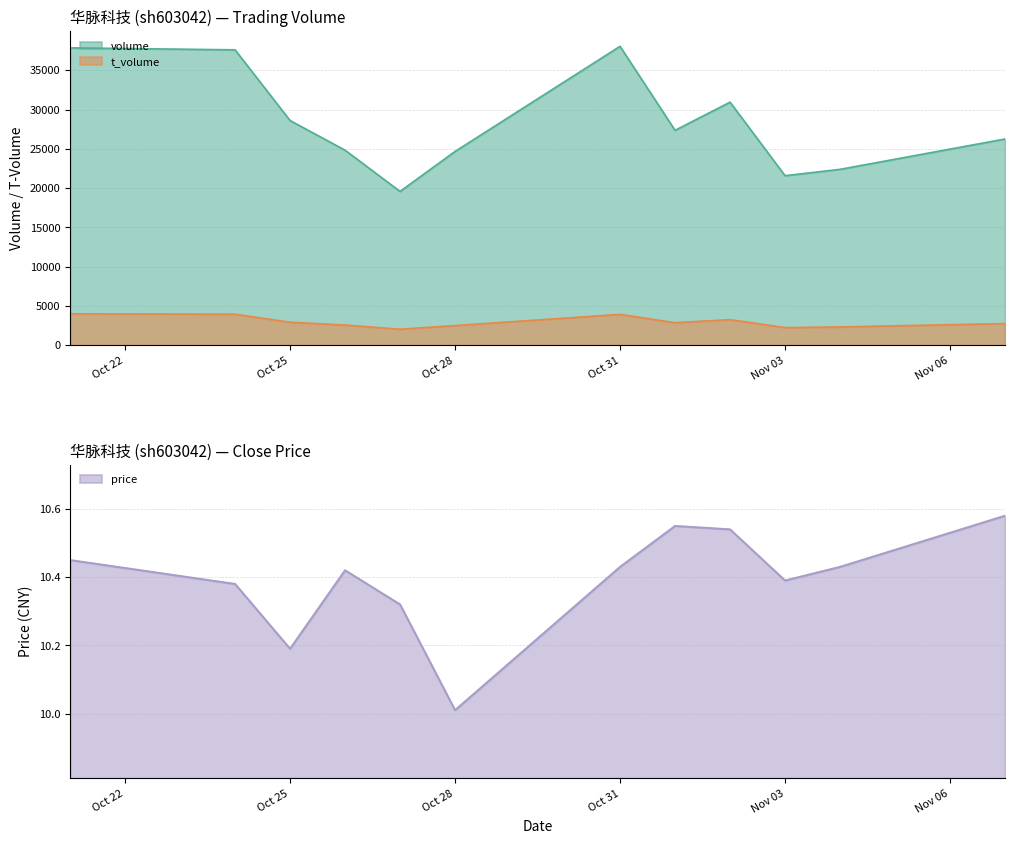

Which has a higher value, 2022-10-24 or 2022-11-02?

2022-10-24